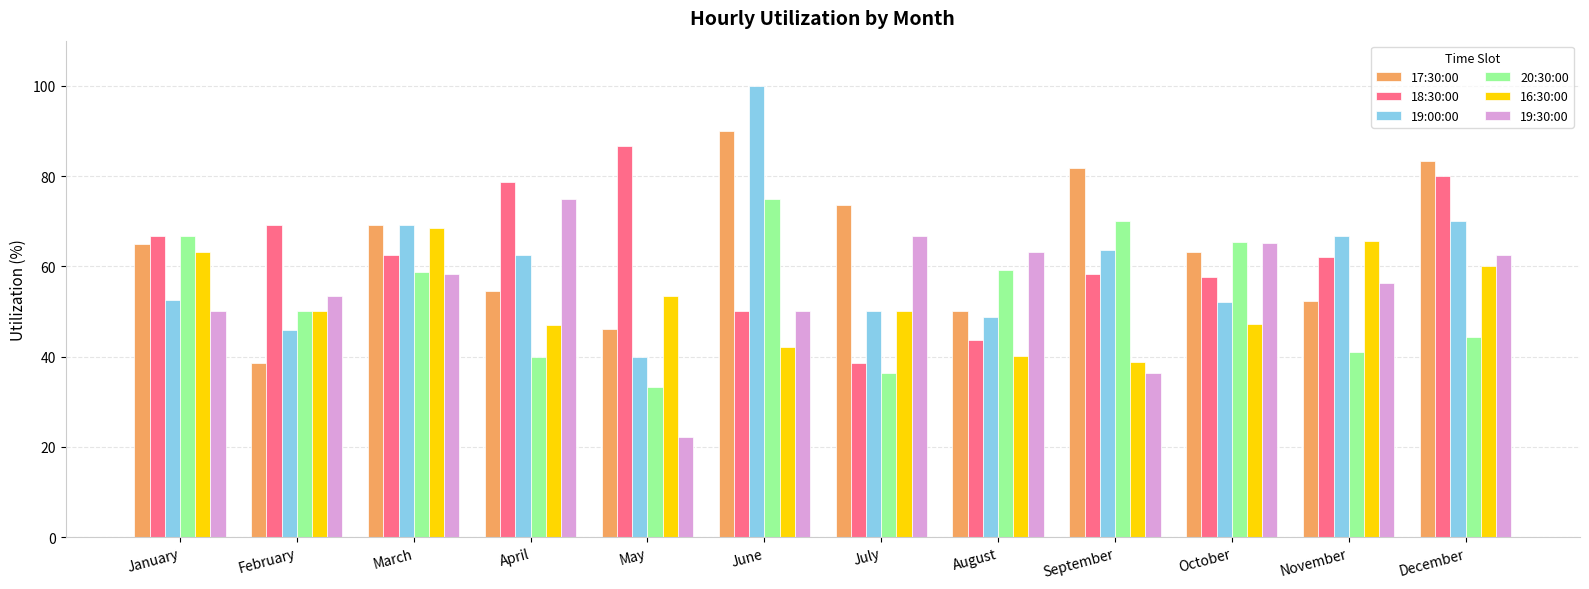

The 18:30:00 series shows 116.2 at February. True or false?

False